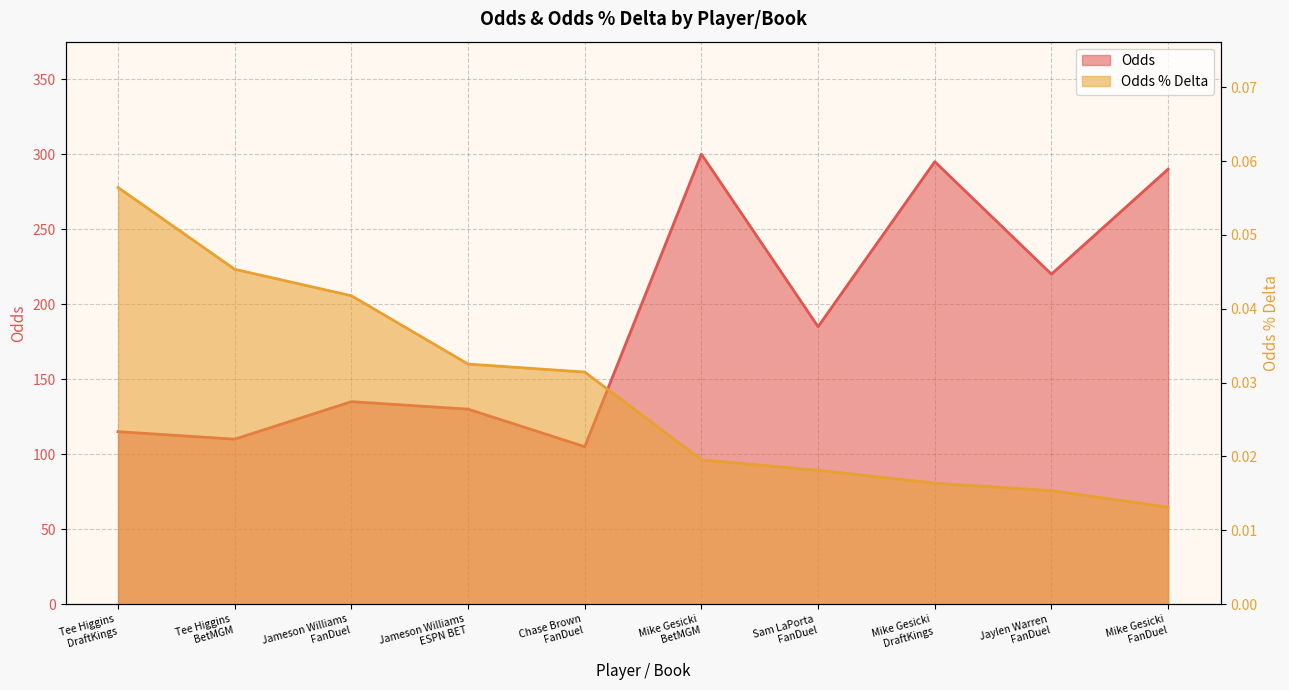

Is it true that Odds equals 39.6 at Chase Brown
FanDuel?

False